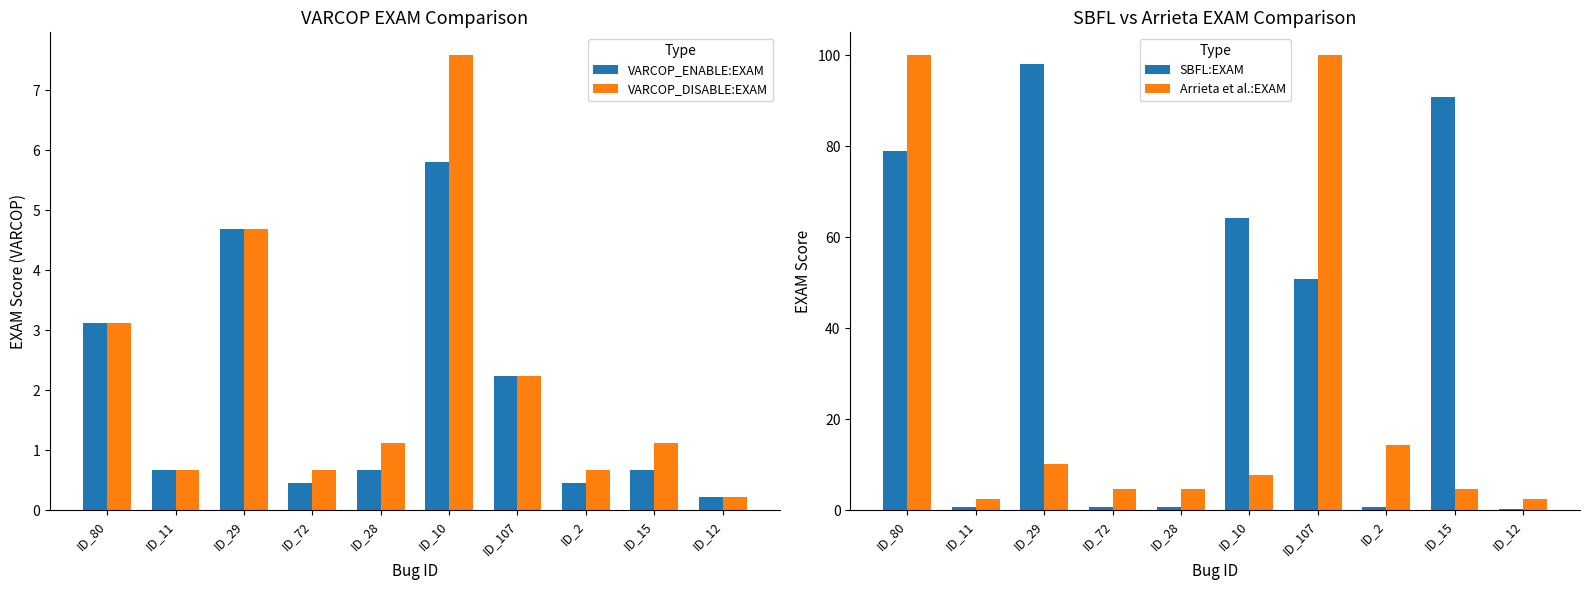

Which series changed the most between ID_80 and ID_72?

Arrieta et al.:EXAM